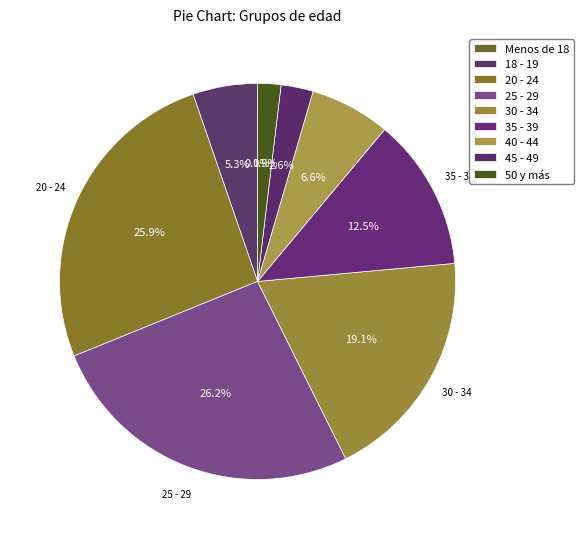

Between 25 - 29 and Menos de 18, which is larger?

25 - 29